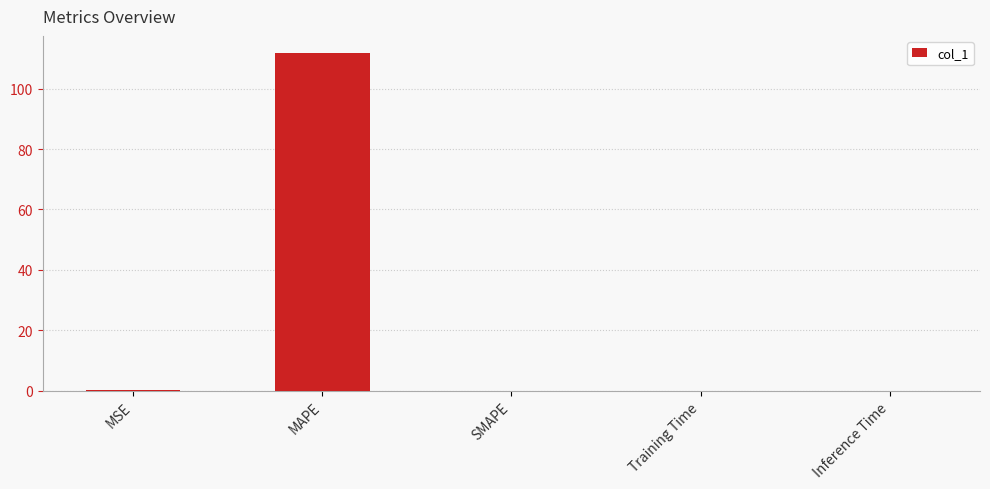

What is the sum of all values?

112.0